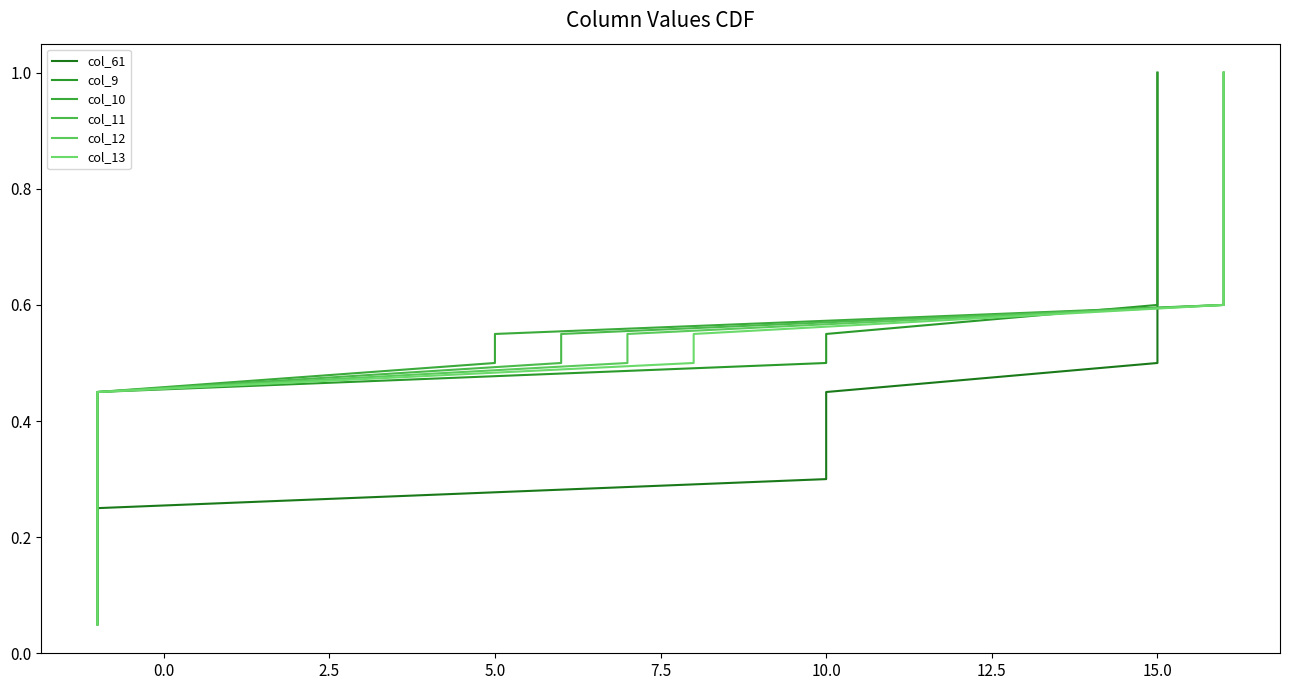

True or false: col_10 and col_11 cross at least once.

False